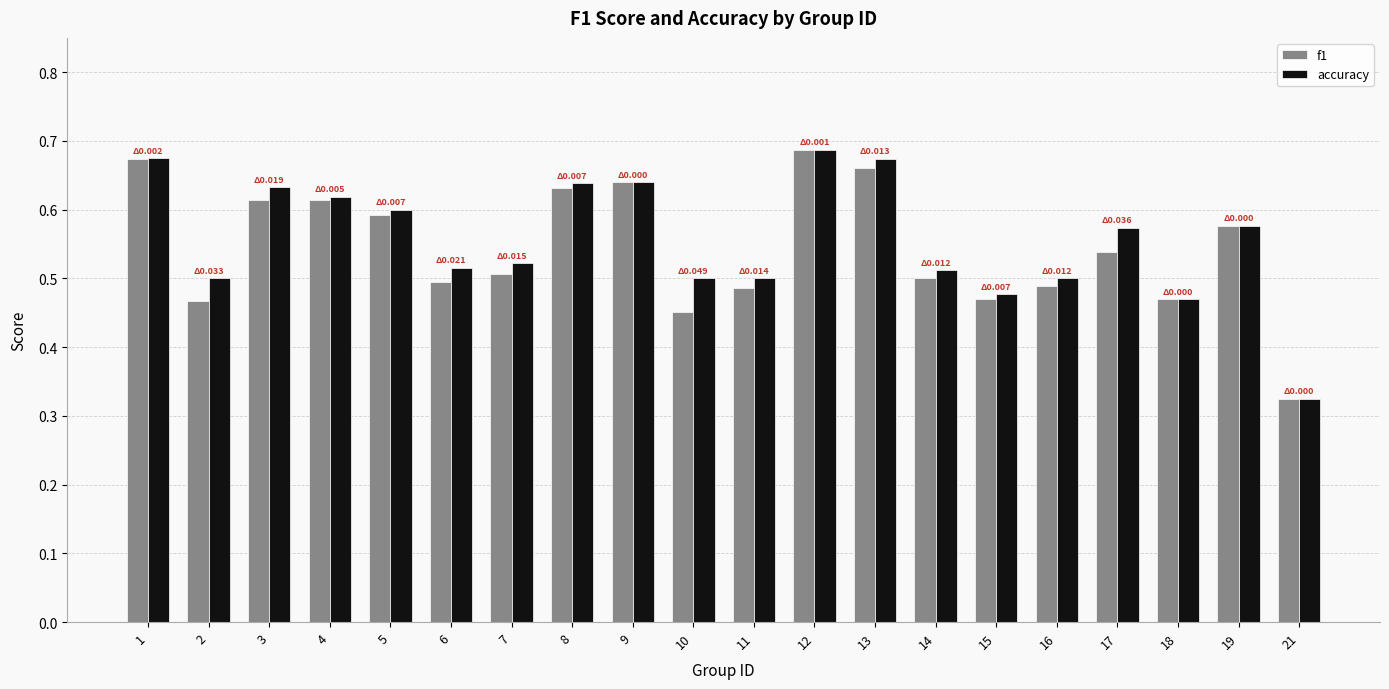

How many bars are there in total?

40